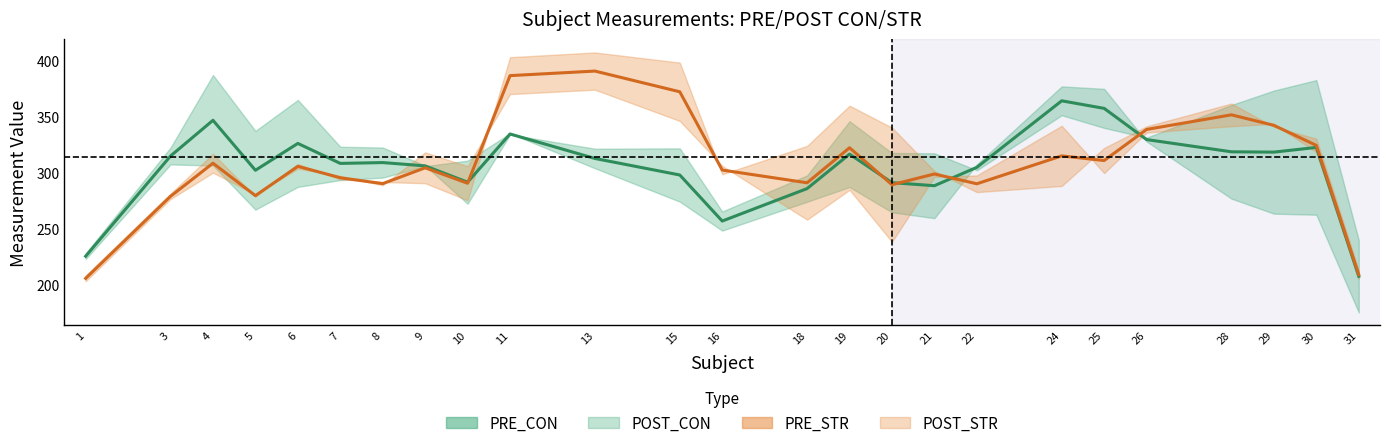

Reading left to right, what are all the values shown in this chart?

PRE_CON: 1=225.7	3=315.2	4=347.1	5=302.5	6=326.4	7=308.6	8=309.3	9=306.4	10=291.8	11=334.9	13=313.0	15=298.2	16=257.1	18=286.1	19=316.9	20=291.4	21=288.7	22=305.1	24=364.5	25=357.7	26=329.9	28=318.9	29=318.7	30=322.9	31=207.7
PRE_STR: 1=205.9	3=279.2	4=308.8	5=279.8	6=306.0	7=295.8	8=290.5	9=304.7	10=290.8	11=387.0	13=391.0	15=372.5	16=302.7	18=291.3	19=322.6	20=289.6	21=299.1	22=290.4	24=315.3	25=311.2	26=338.9	28=352.0	29=342.6	30=324.7	31=209.1